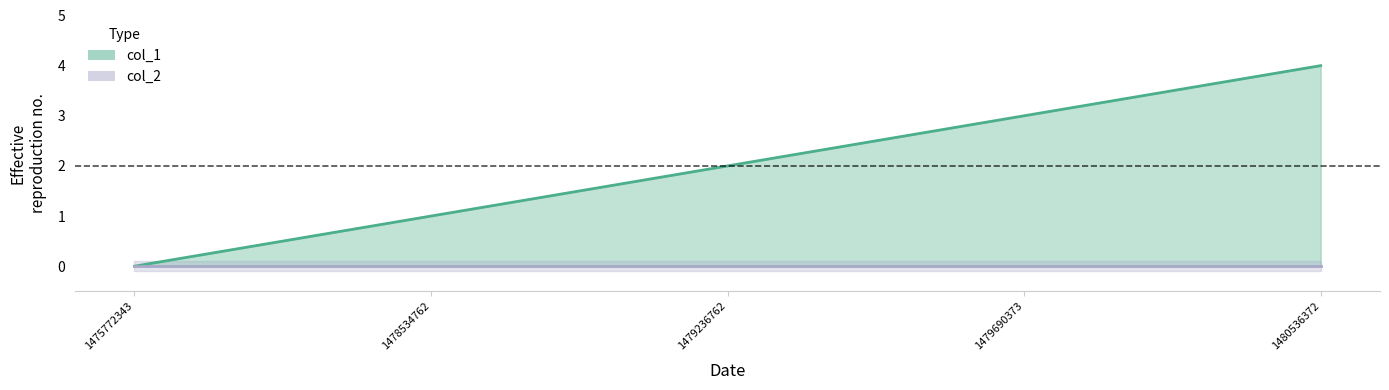

At which label is the value closest to 2?

1479236762